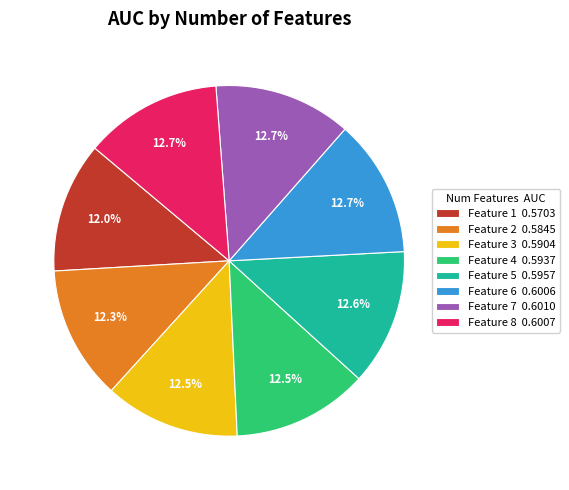

Combined, do Feature 6 0.6006 and Feature 5 0.5957 account for over 50%?

No